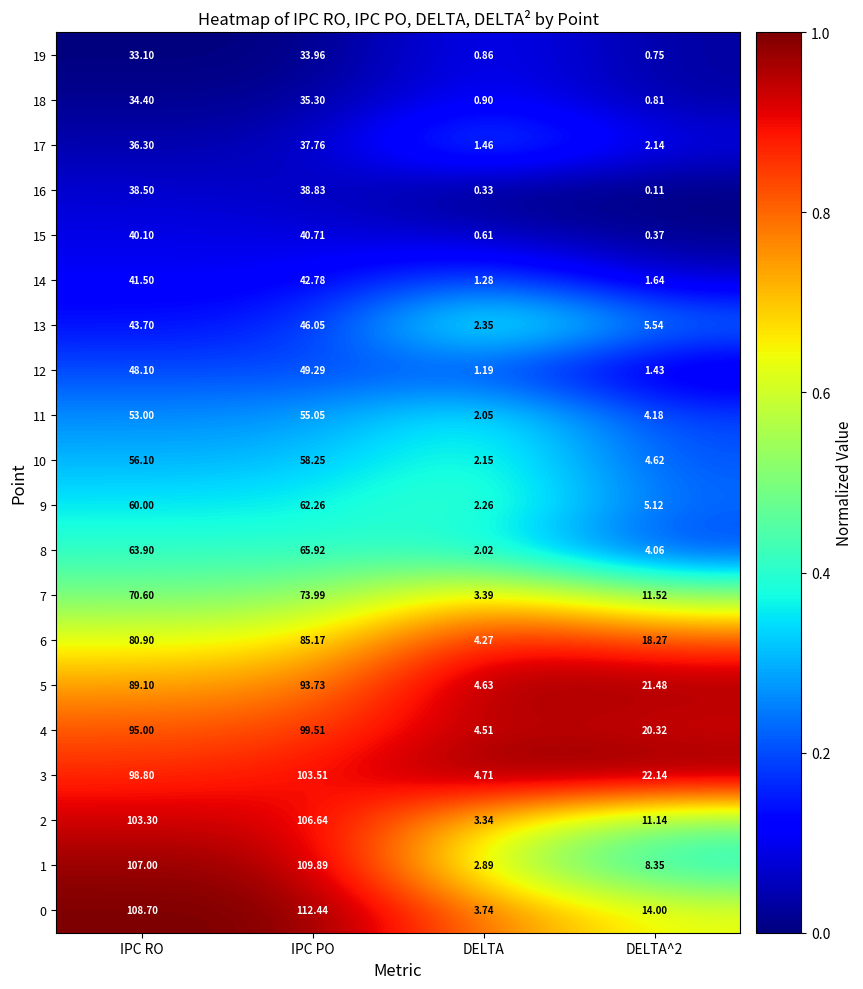

At which category is the sum across all series the highest?

IPC PO